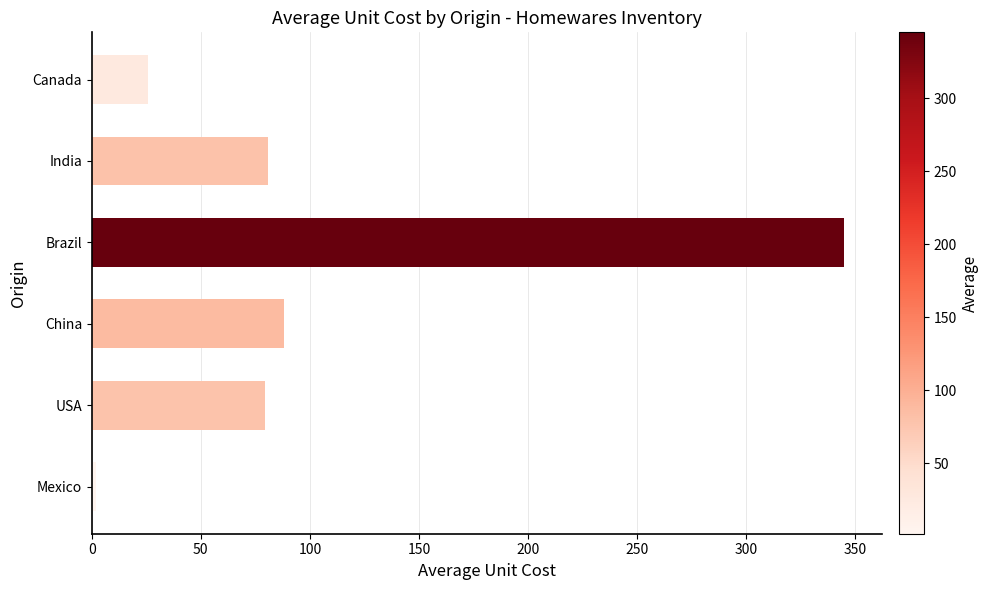

Which label corresponds to the smallest value in the chart?

Mexico